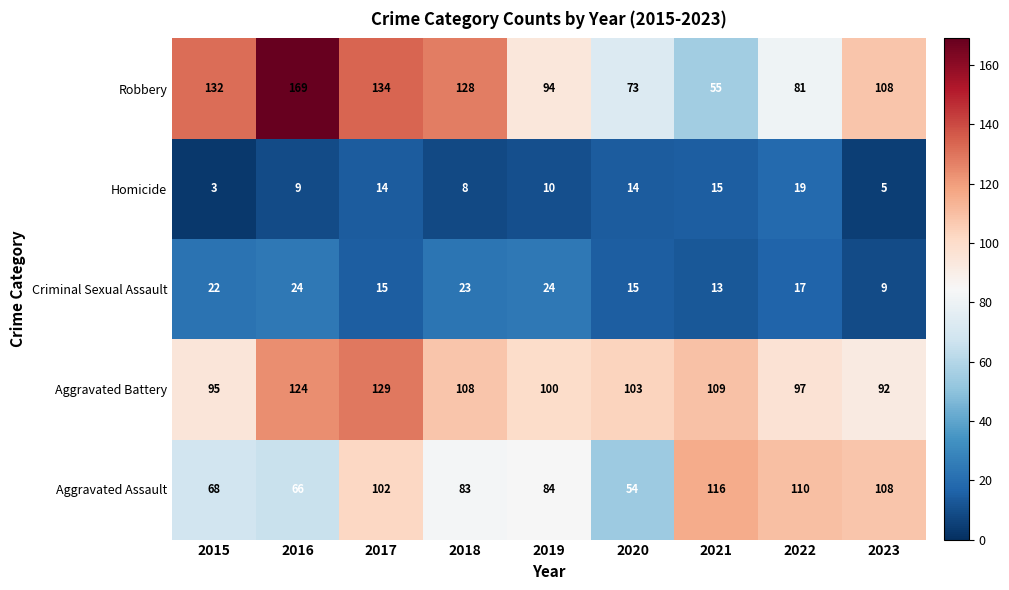

At which label does Homicide reach its minimum?

2015